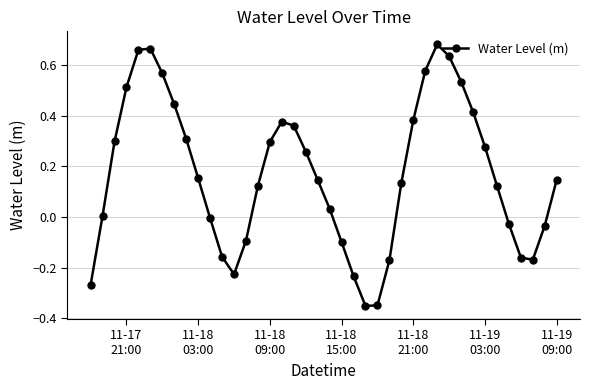

How many points are lower than both their immediate neighbors (excluding endpoints)?

3